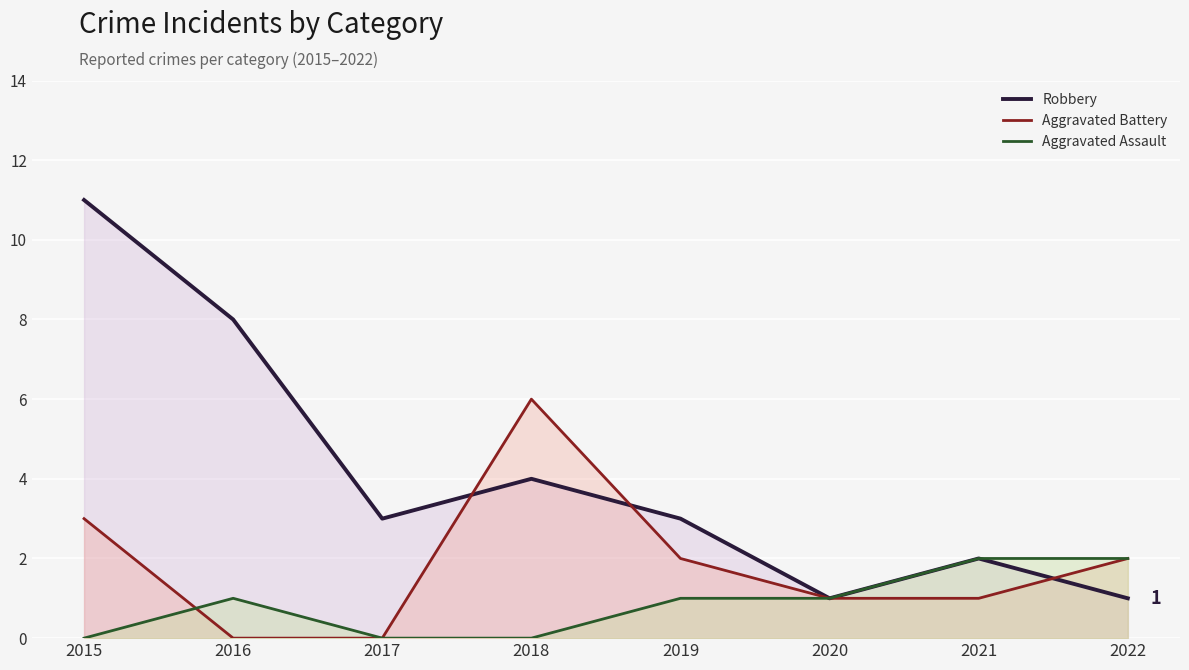

Reading left to right, extract all data points from this chart.

Robbery: 2015=11	2016=8	2017=3	2018=4	2019=3	2020=1	2021=2	2022=1
Aggravated Battery: 2015=3	2016=0	2017=0	2018=6	2019=2	2020=1	2021=1	2022=2
Aggravated Assault: 2015=0	2016=1	2017=0	2018=0	2019=1	2020=1	2021=2	2022=2